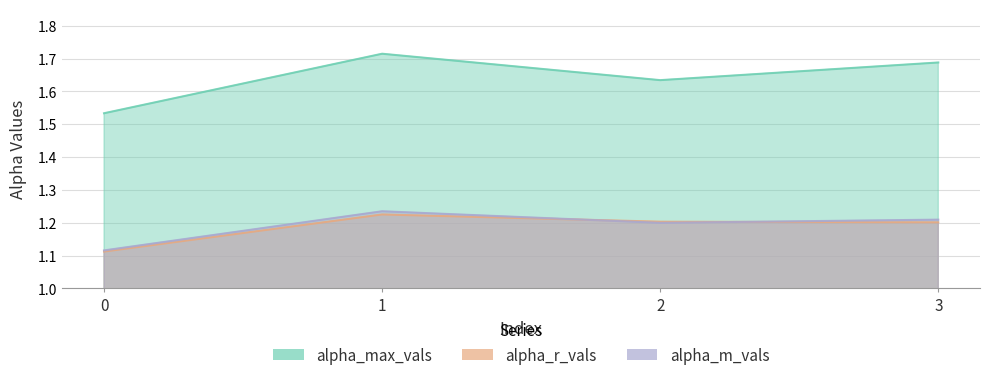

The alpha_max_vals series shows 1.7 at 1. True or false?

True